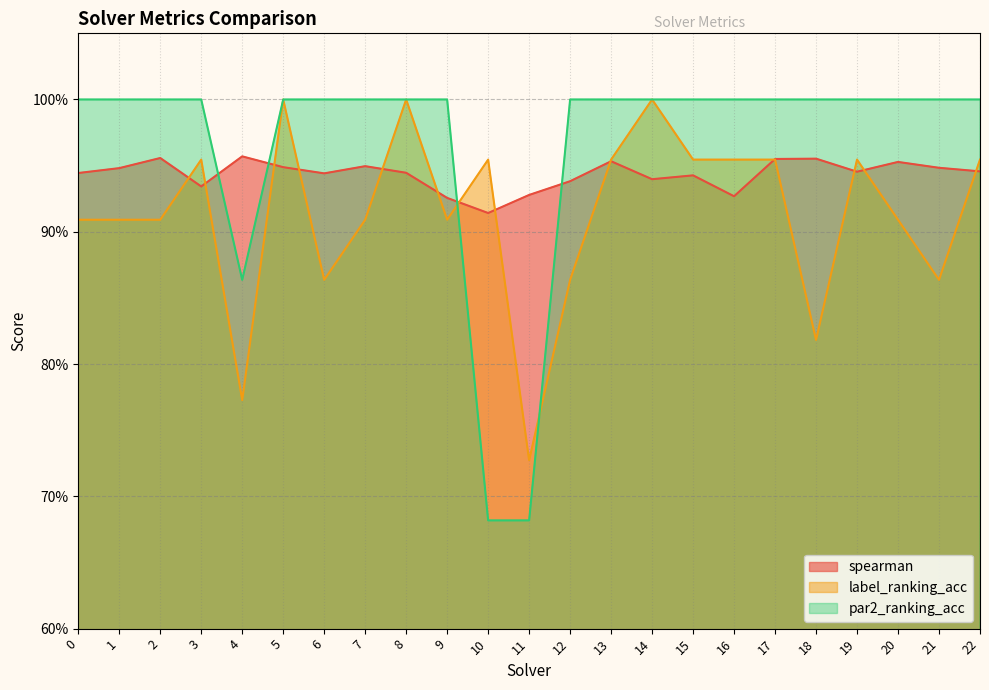

Which series has the largest total across all categories?

par2_ranking_acc